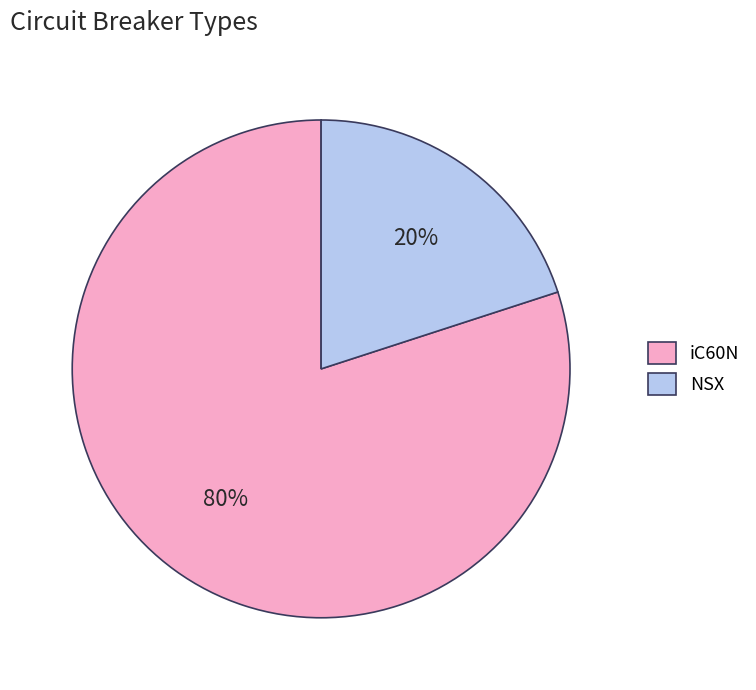

Between NSX and iC60N, which is larger?

iC60N